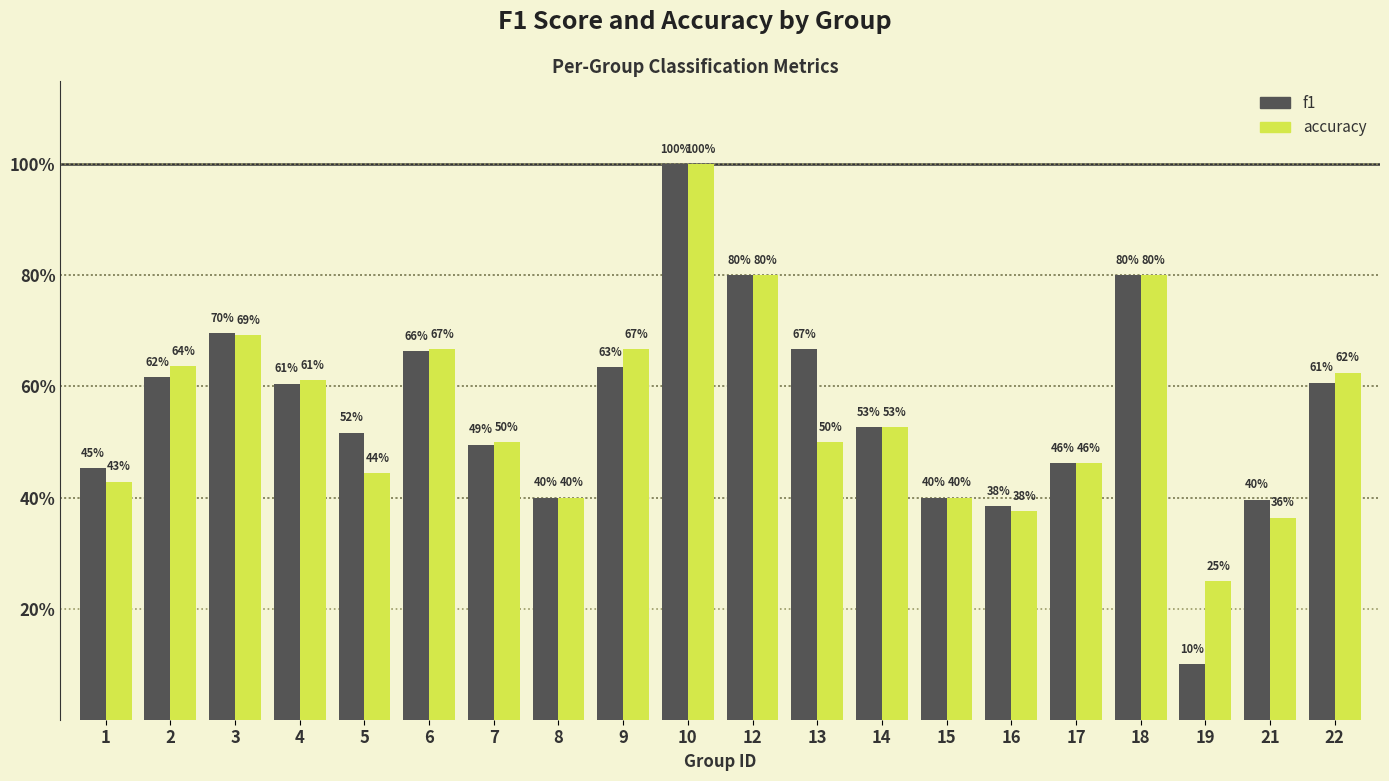

Does the chart contain stacked bars?

No